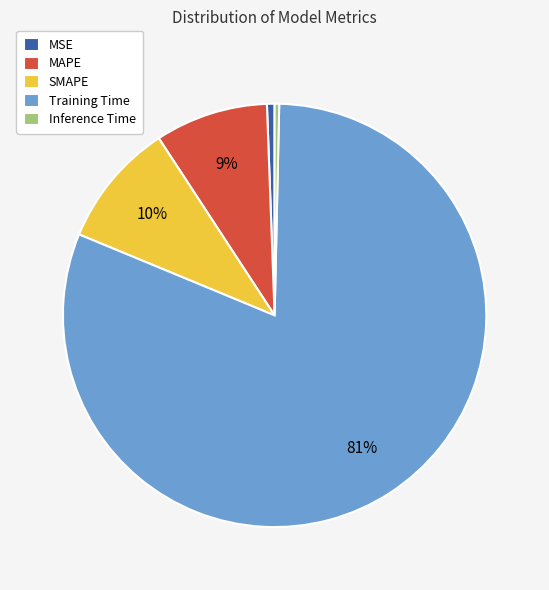

Is it true that SMAPE is 10% of the pie?

True